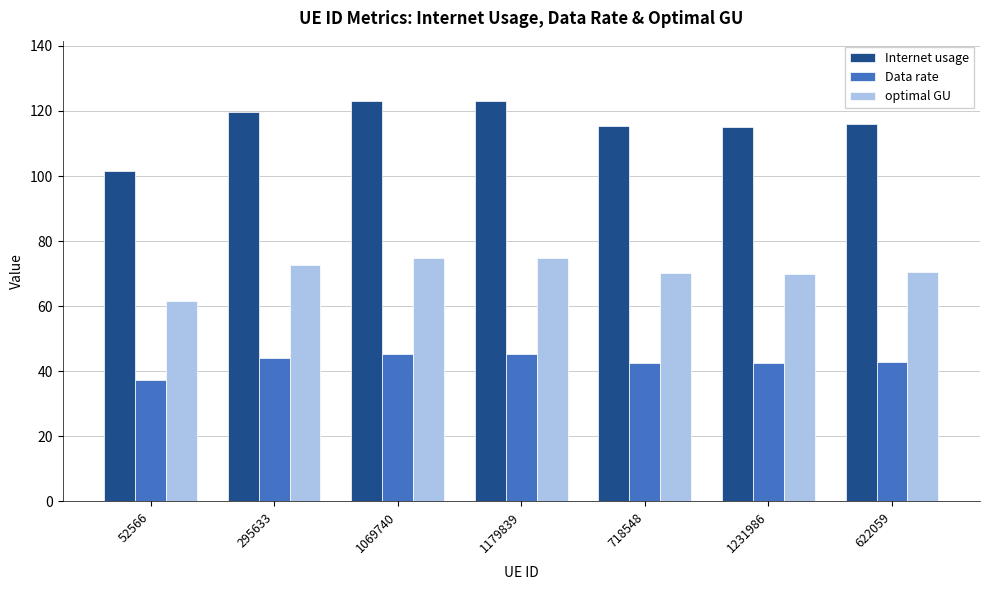

What value does the optimal GU series have at 622059?

70.5